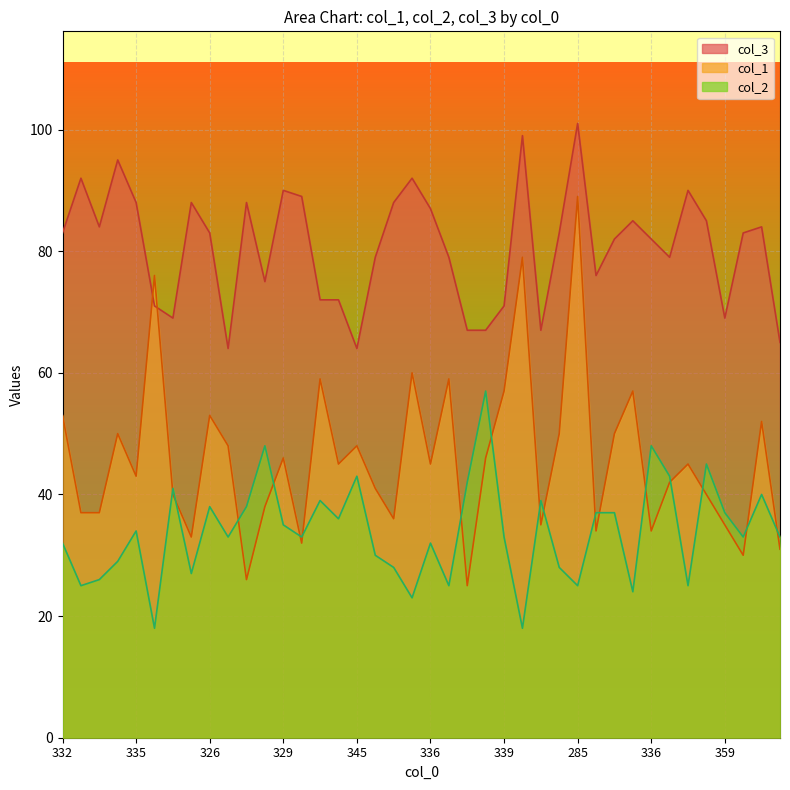

Rank the categories by col_1 value from highest to lowest.

285, 304, 335, 325, 330, 337, 339, 334, 332, 326, 324, 326, 339, 331, 355, 345, 329, 330, 347, 336, 340, 335, 336, 350, 350, 330, 339, 346, 353, 348, 359, 359, 353, 336, 352, 346, 371, 354, 348, 366